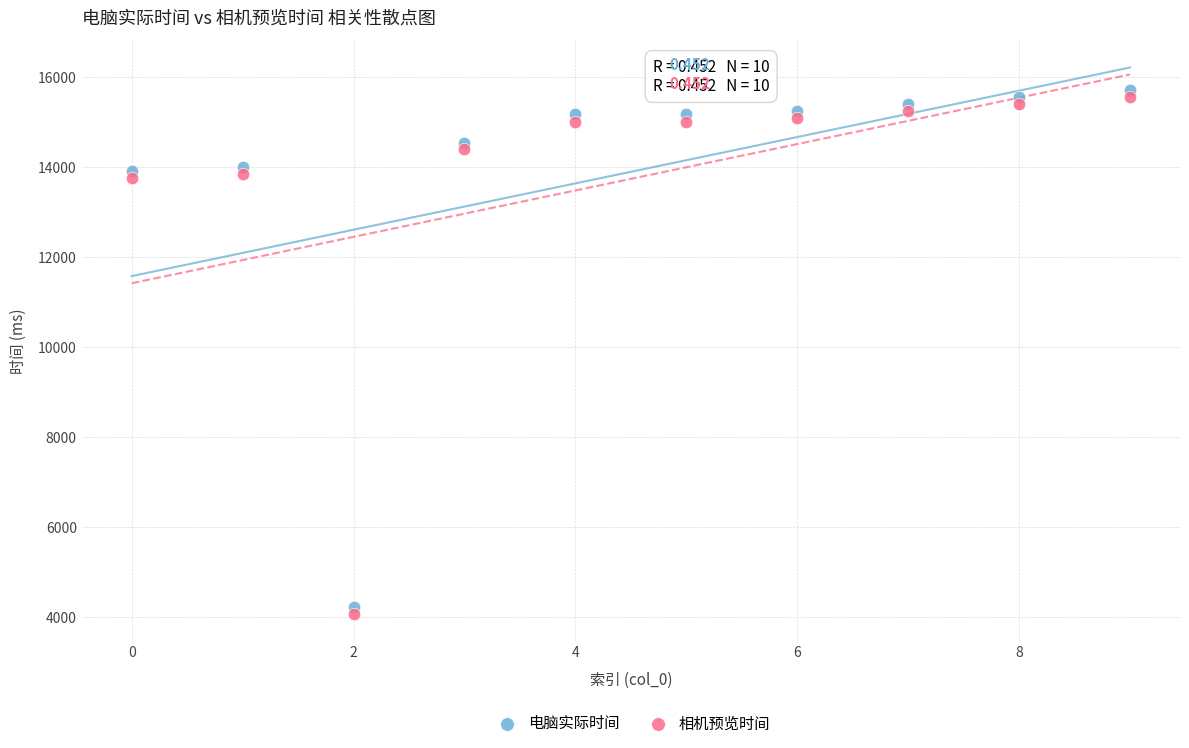

Which series contains the lowest Y value?

相机预览时间